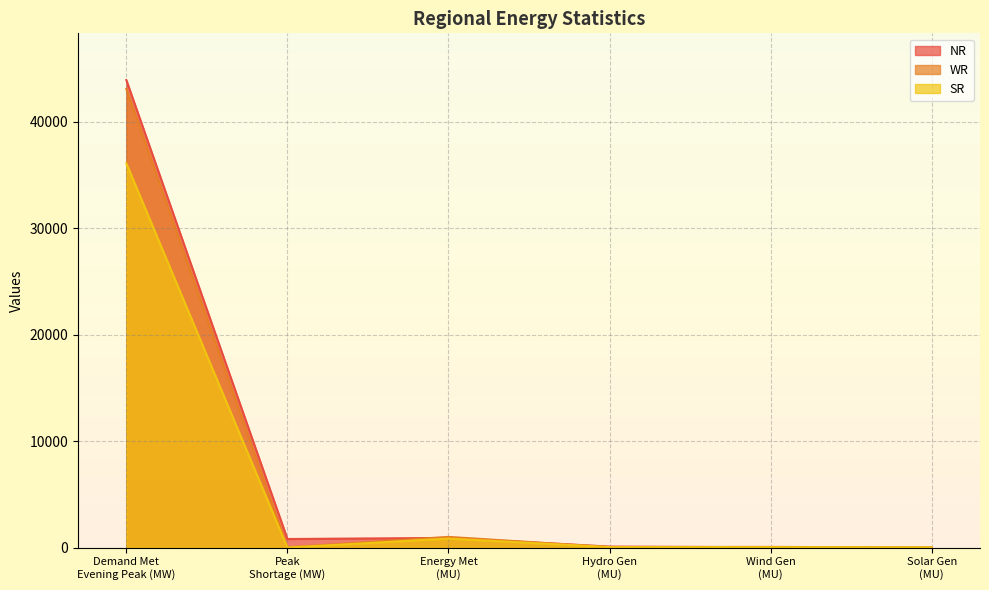

What is the label of the 1st point from the left?

Demand Met
Evening Peak (MW)